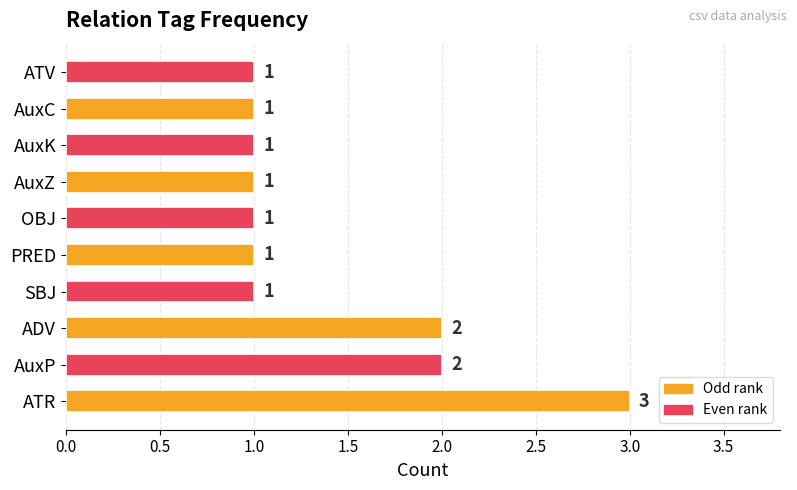

The value at ADV is 1. True or false?

False